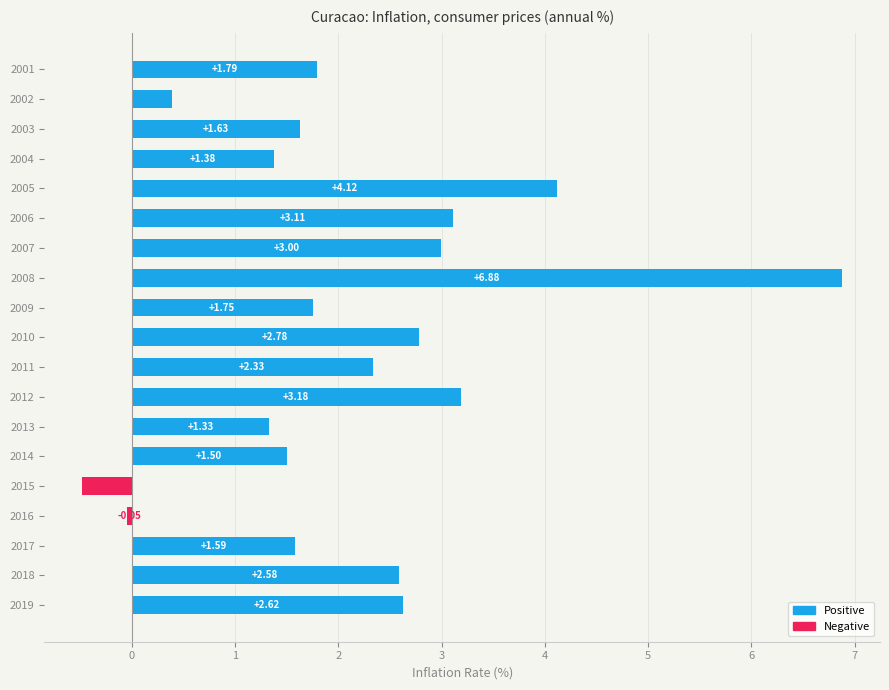

Which has a higher value, 2005 or 2018?

2005